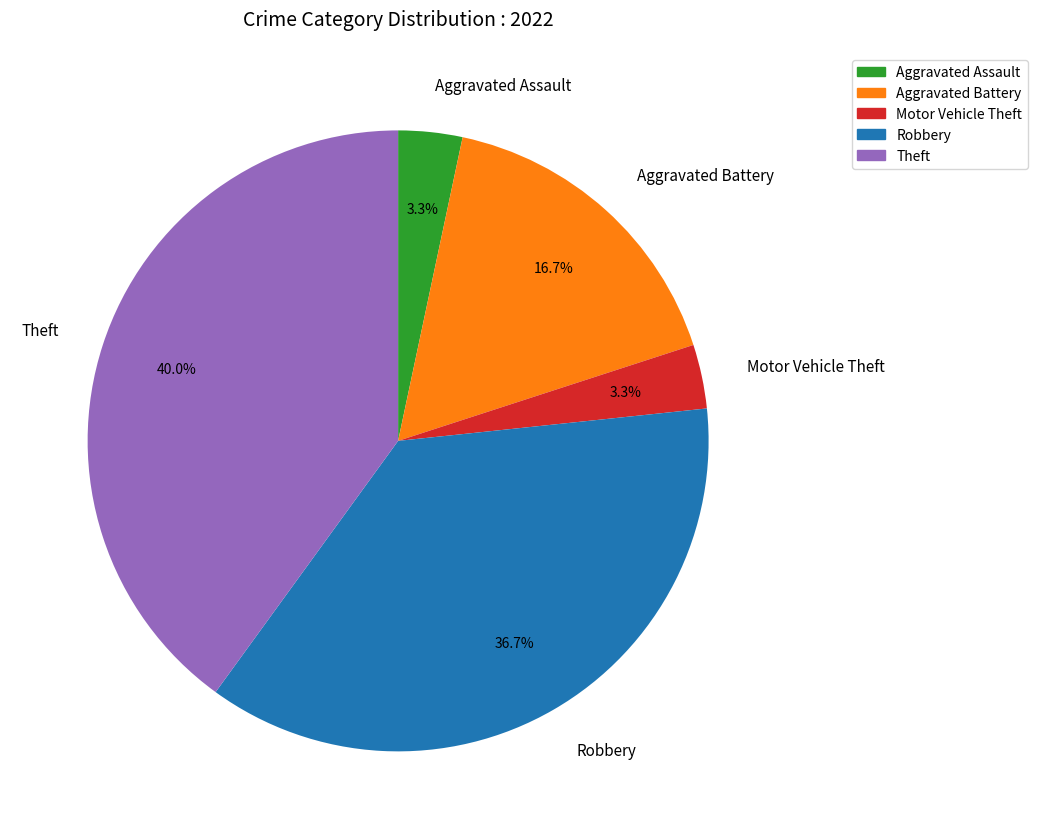

Do Aggravated Assault and Theft together represent more than half of the pie?

No